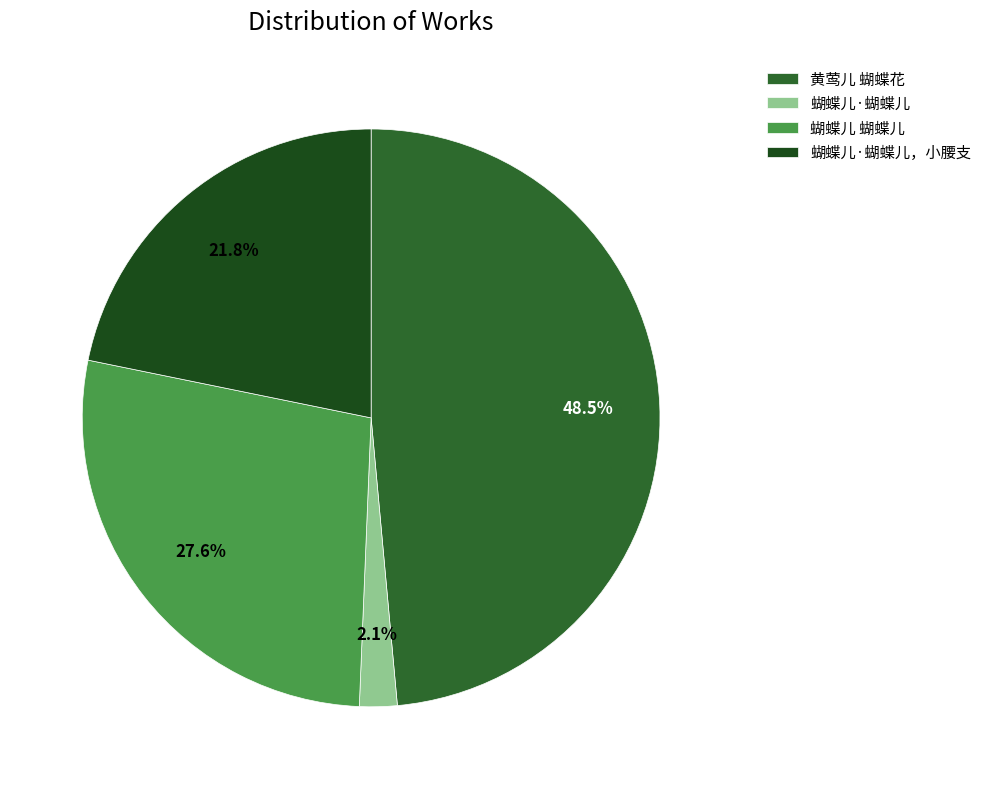

What percentage is the 蝴蝶儿·蝴蝶儿 slice, to the nearest percent?

2%